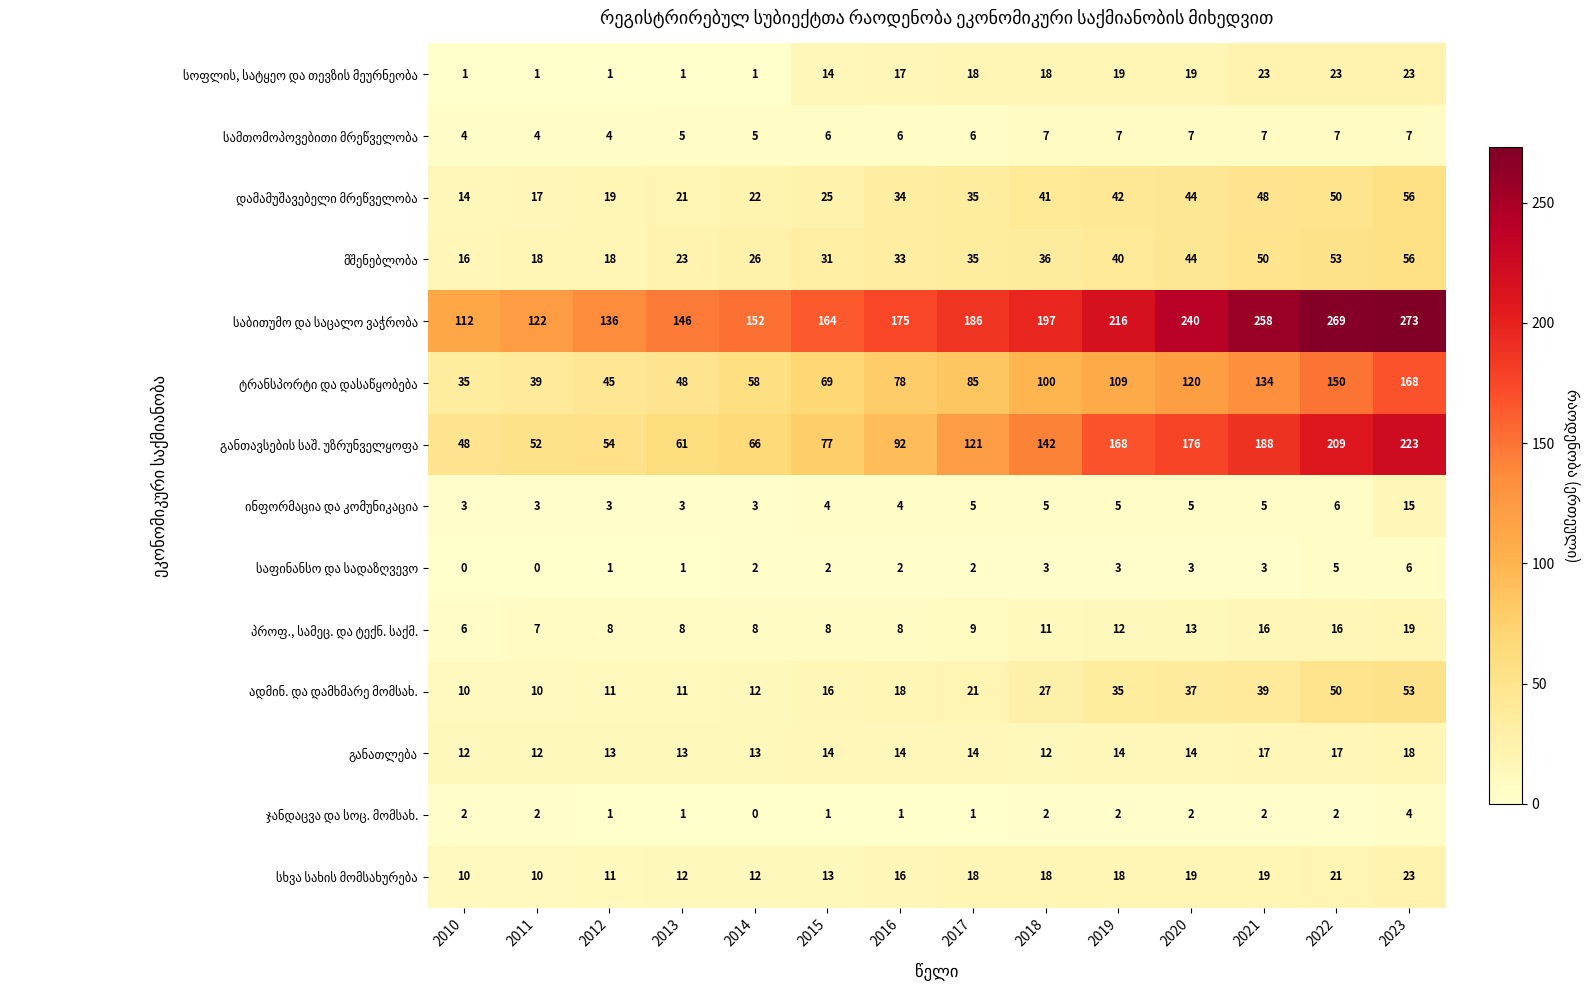

What is the total value across all series at 2012?

325